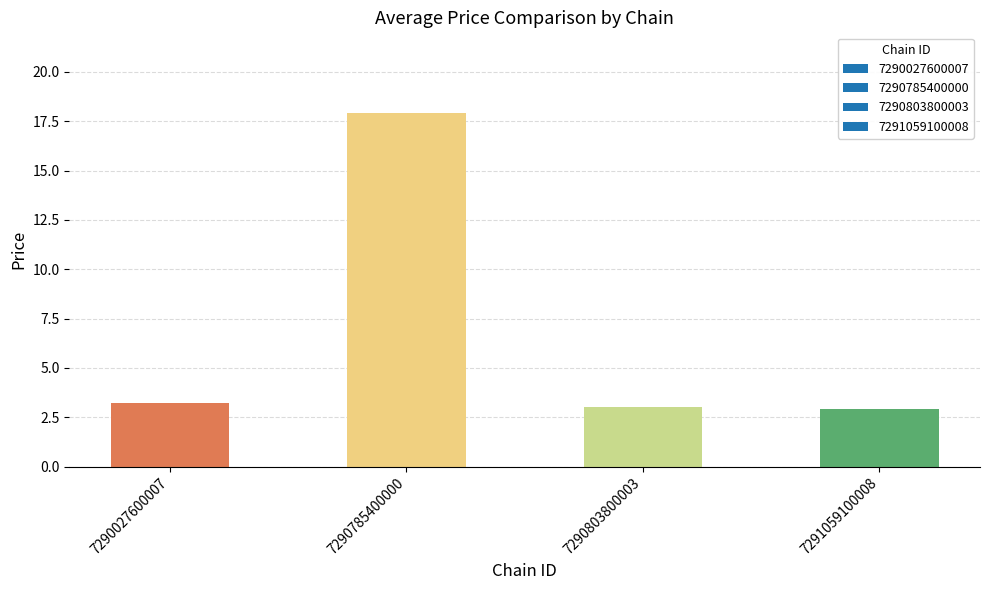

Where is the data nearest to the value 10?

7290027600007